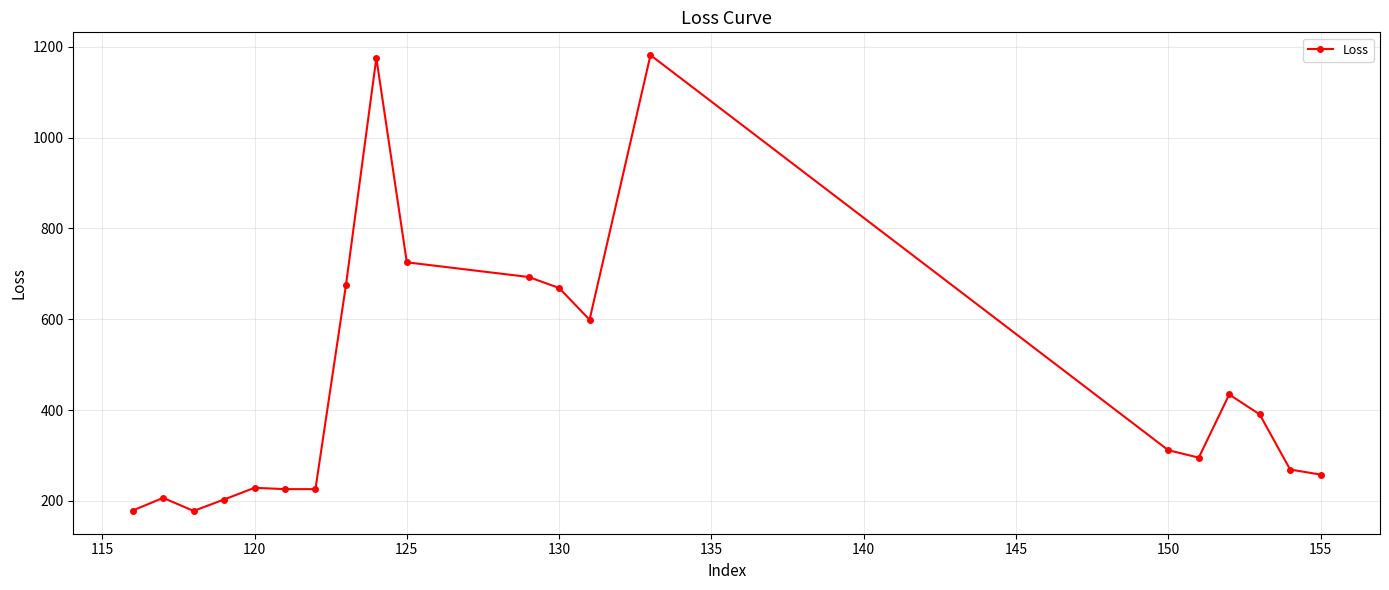

What is the difference between the maximum and minimum values?

1003.9